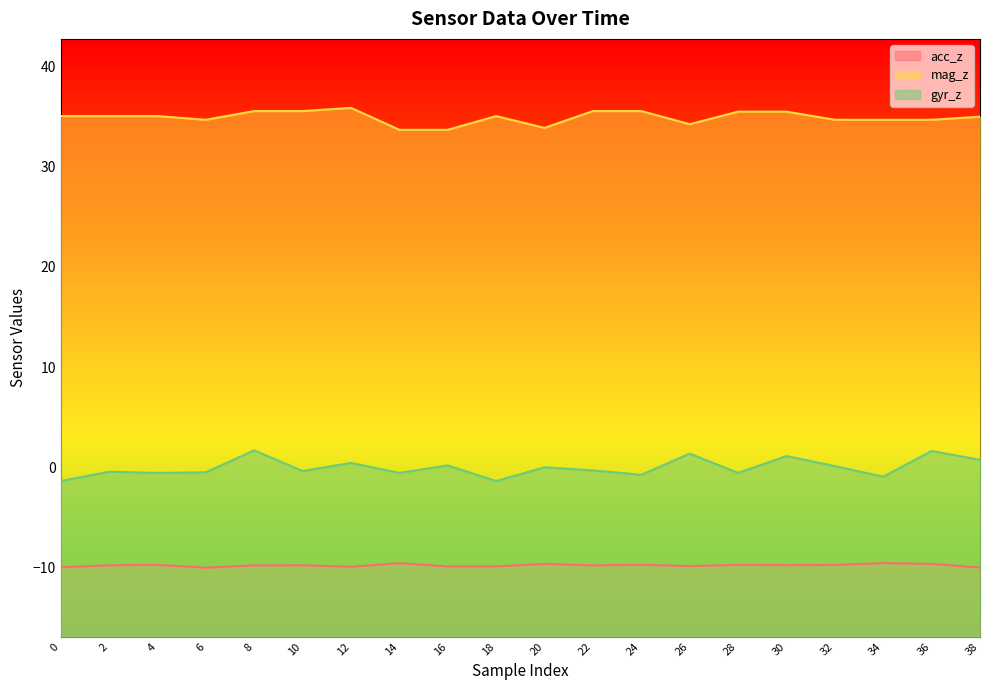

List the series in order of their peak value, lowest first.

acc_z, gyr_z, mag_z